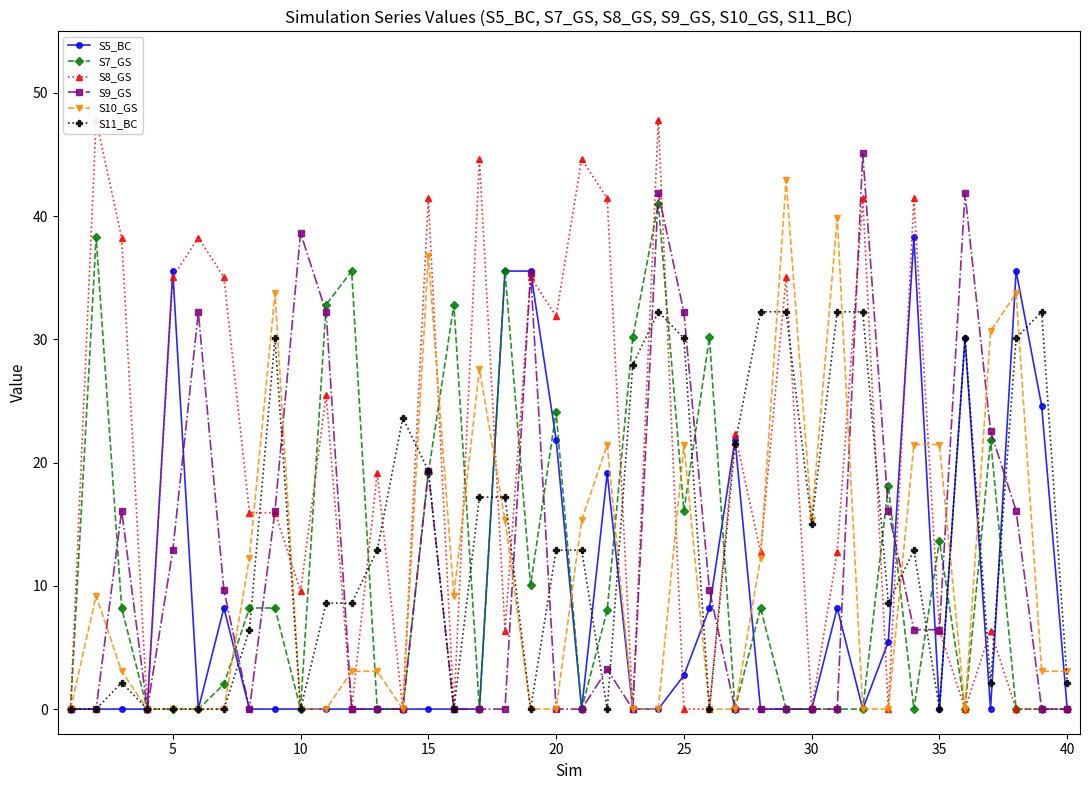

True or false: S7_GS has more than 0 points higher than both neighbors.

True